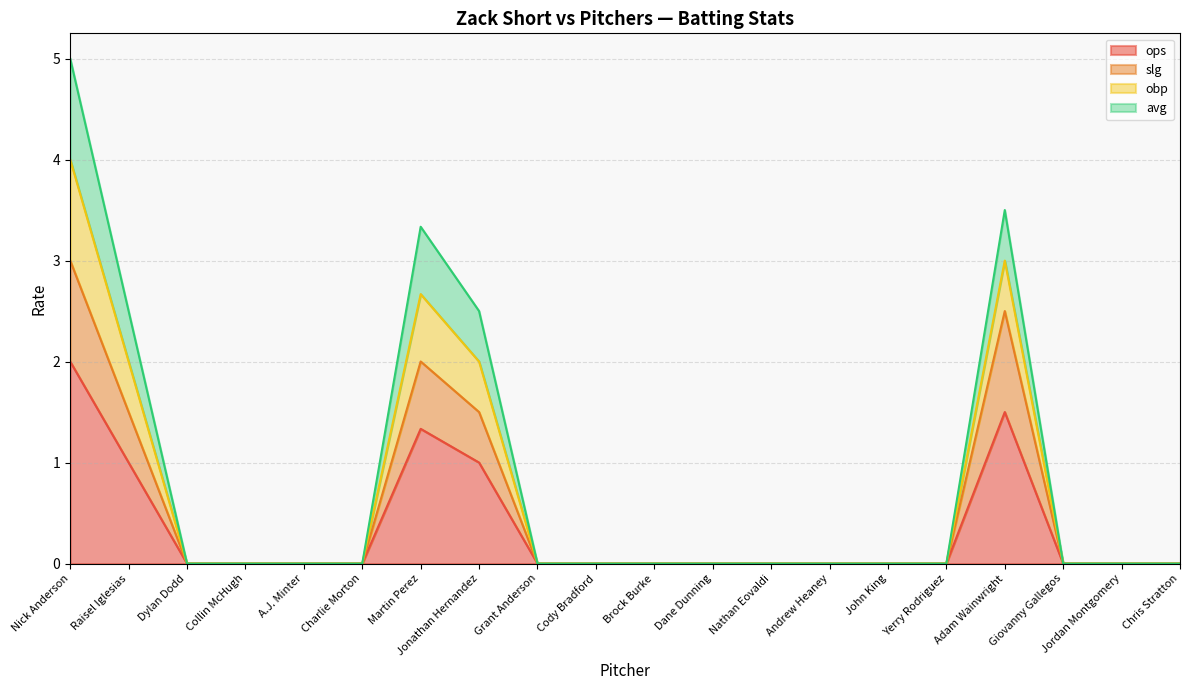

At which label is avg closest to 2?

Raisel Iglesias